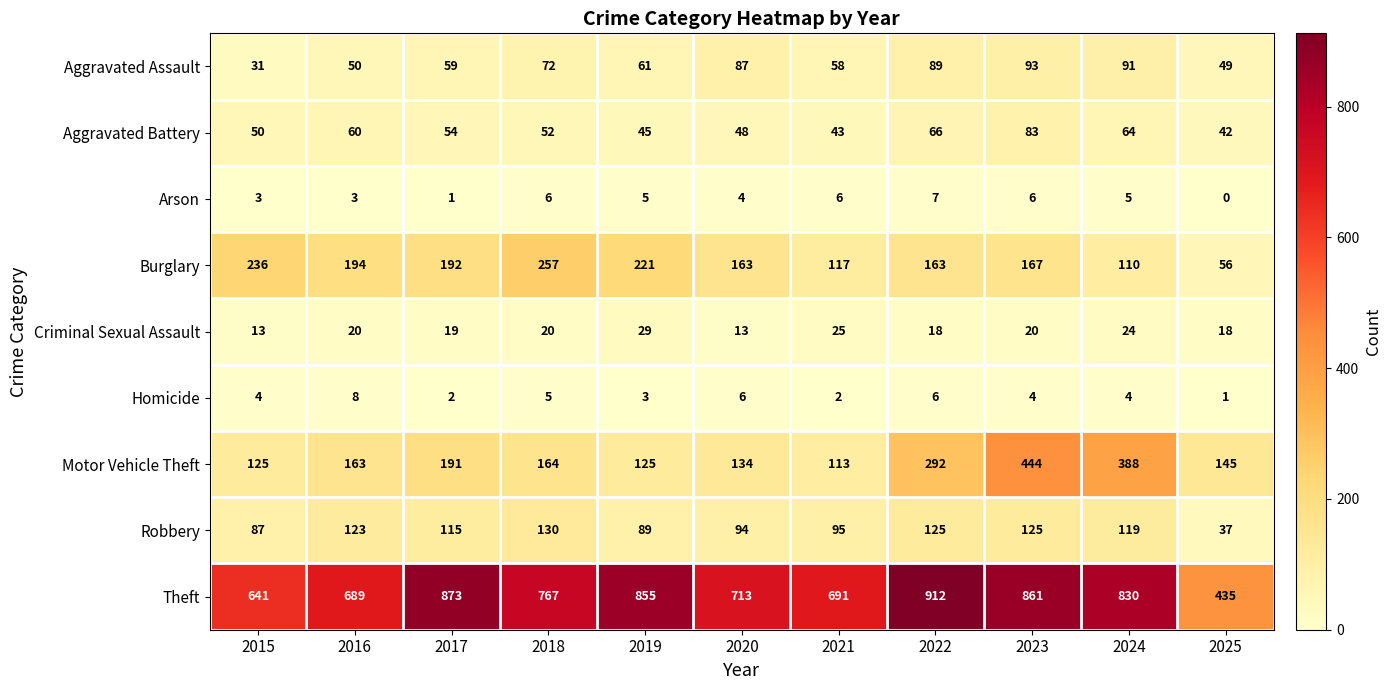

The Arson series shows 0 at 2025. True or false?

True